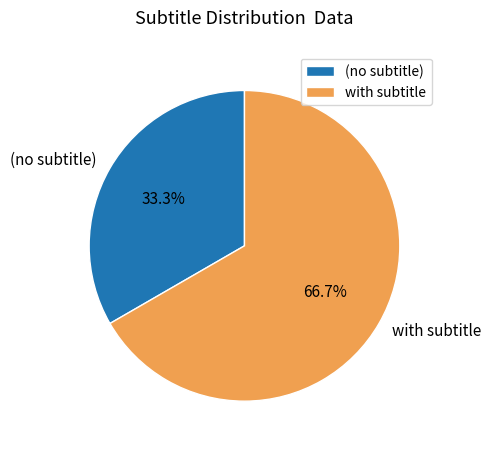

Rank the categories by value from highest to lowest.

with subtitle, (no subtitle)